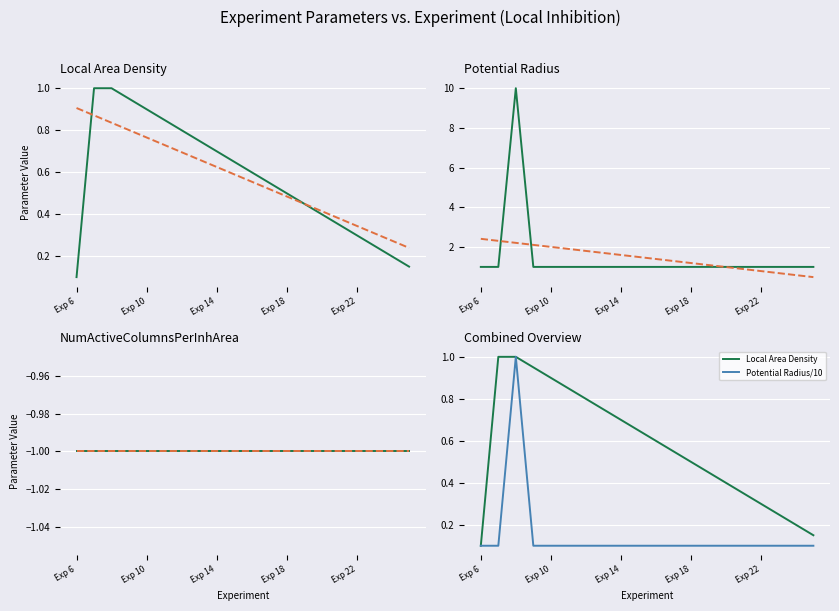

What is the difference between the maximum and minimum values in the Potential Radius/10 series?

0.9